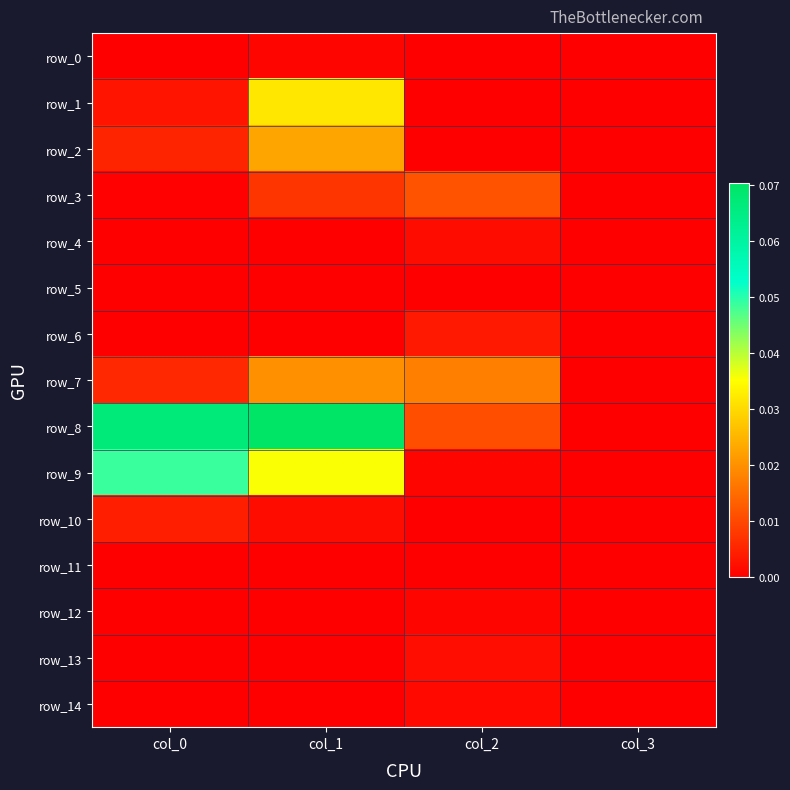

Is it true that row_4 equals -0.0 at col_3?

False